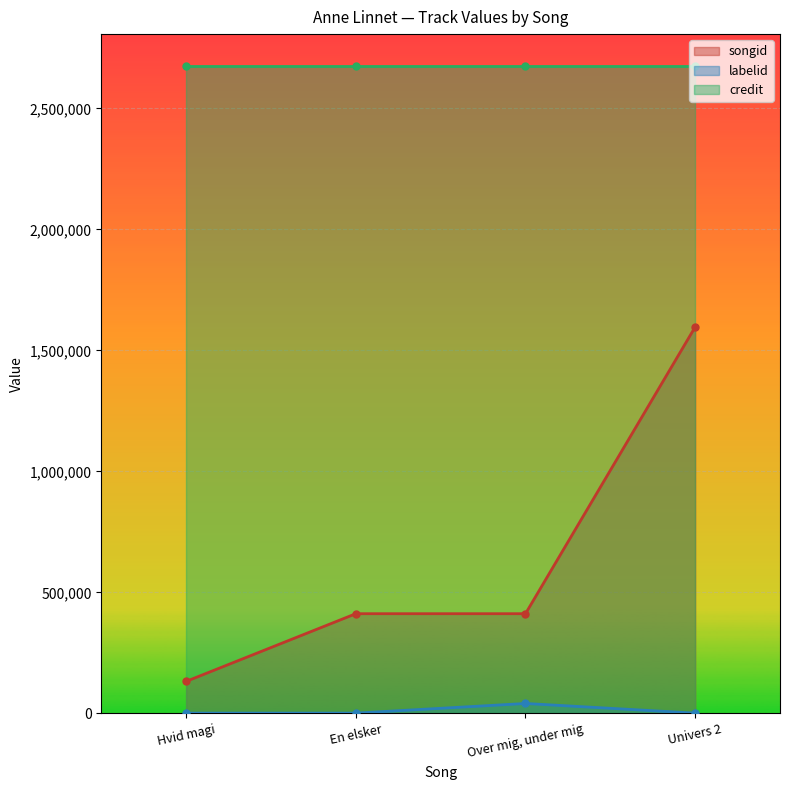

At which label does songid reach its peak?

Univers 2